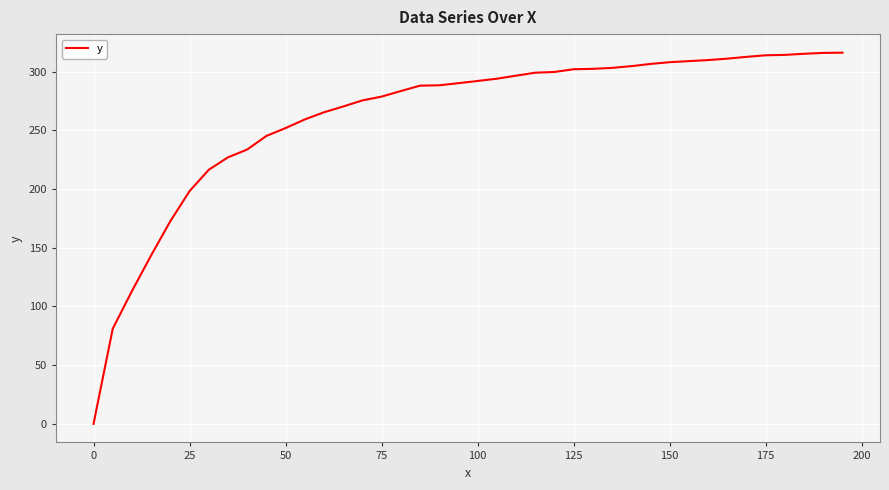

The value at 100 is 426.1. True or false?

False